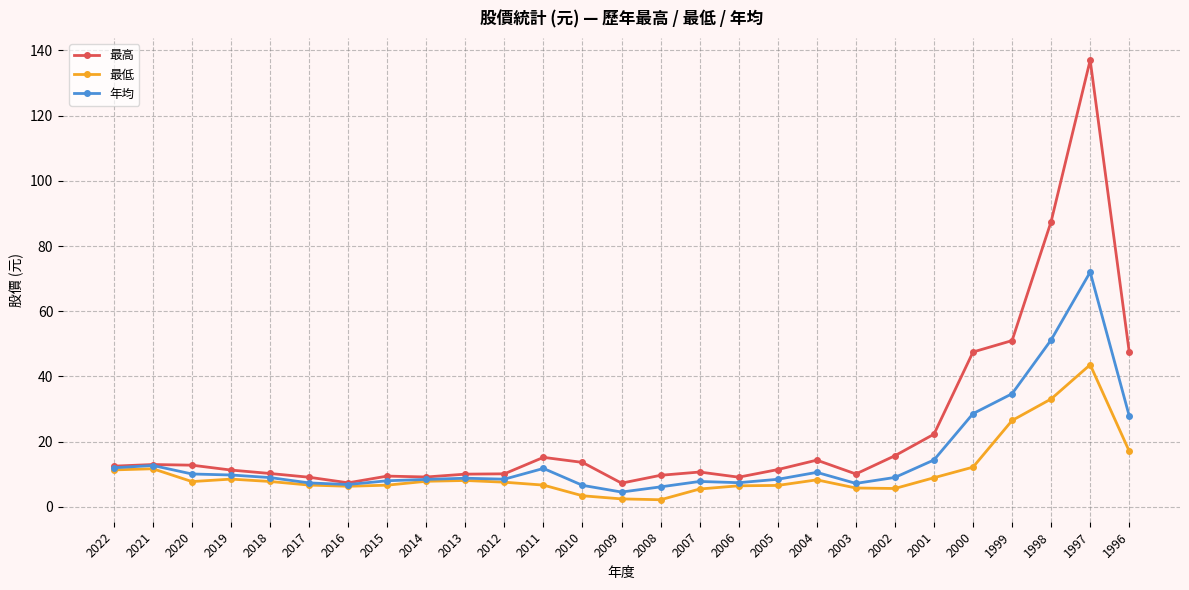

What is the approximate value of 最高 at 2006?

9.1